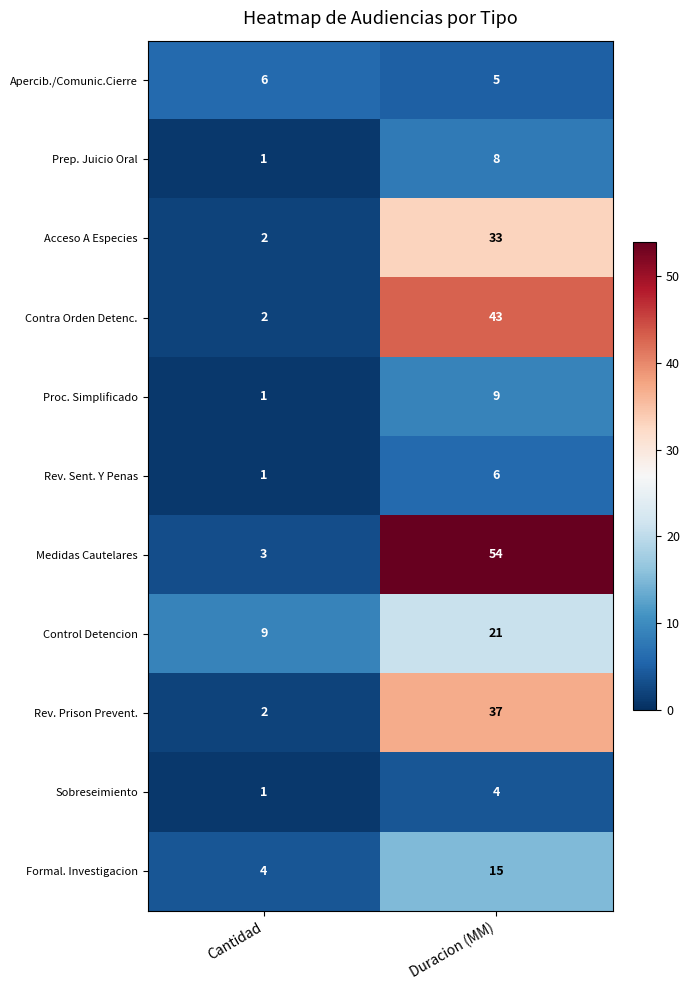

Reading left to right, what are all the values shown in this chart?

Apercib./Comunic.Cierre: 6	5
Prep. Juicio Oral: 1	8
Acceso A Especies: 2	33
Contra Orden Detenc.: 2	43
Proc. Simplificado: 1	9
Rev. Sent. Y Penas: 1	6
Medidas Cautelares: 3	54
Control Detencion: 9	21
Rev. Prison Prevent.: 2	37
Sobreseimiento: 1	4
Formal. Investigacion: 4	15